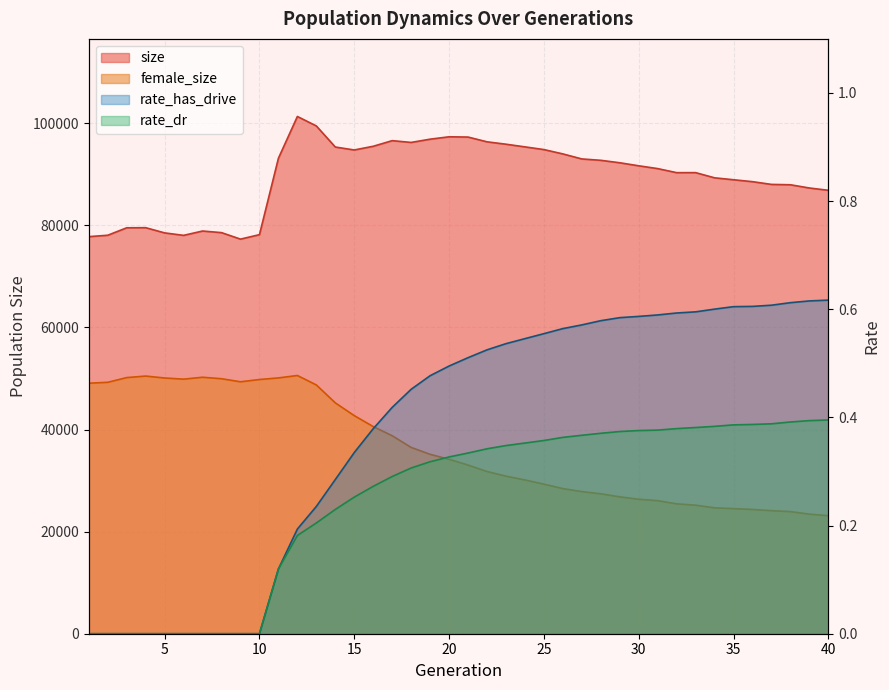

What are all the series names shown in the legend?

size, female_size, rate_dr, rate_has_drive